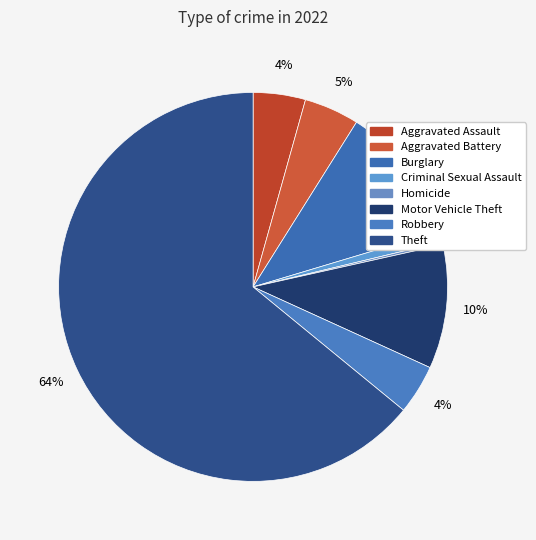

To the nearest percent, what is the difference between the largest and smallest slice percentages?

64%